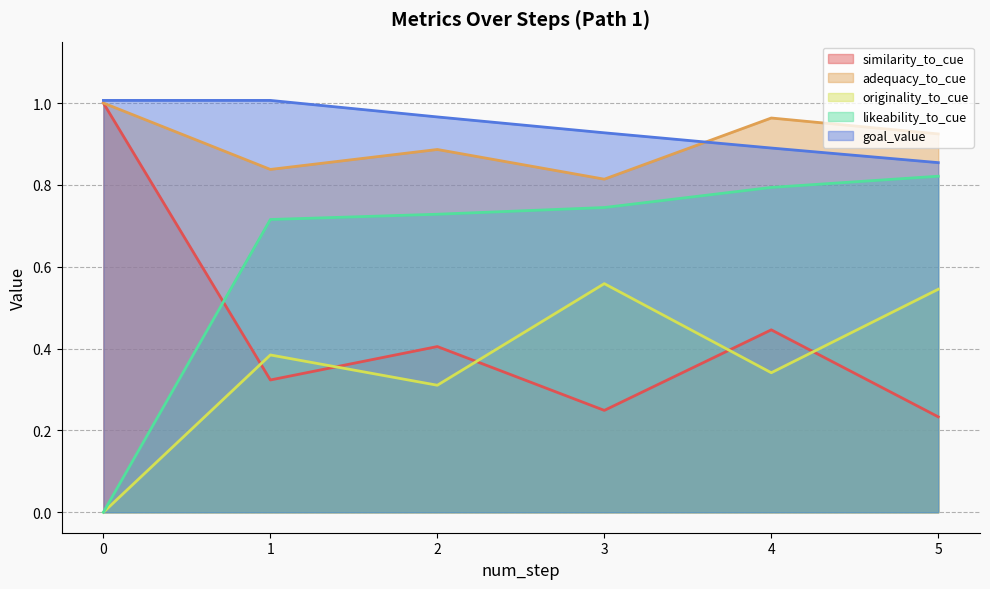

True or false: originality_to_cue and goal_value cross at least once.

False